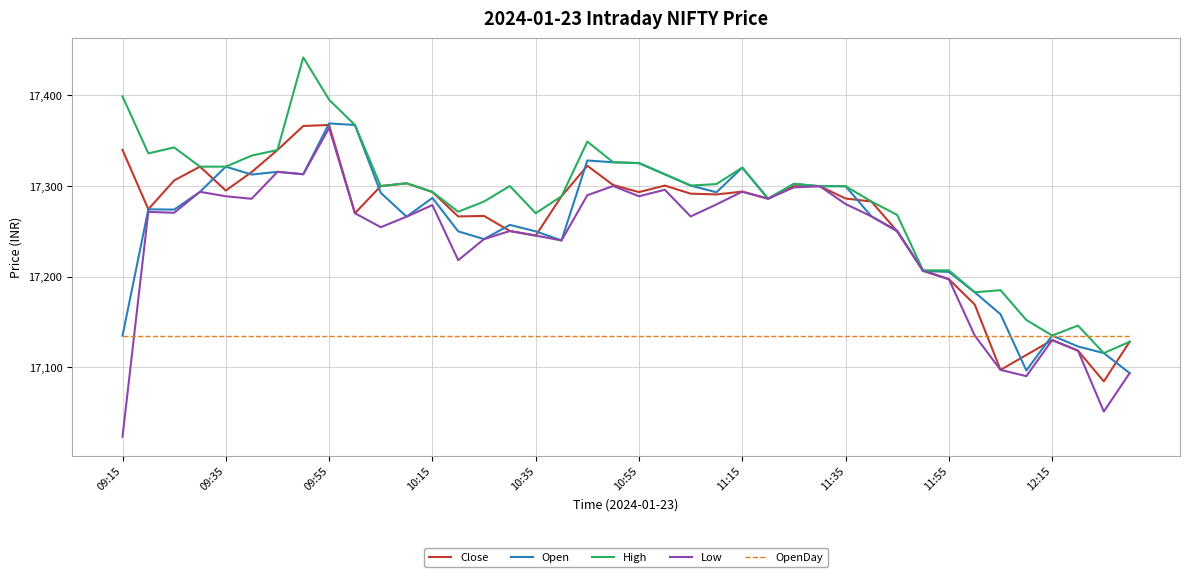

Which series has the largest total across all categories?

High